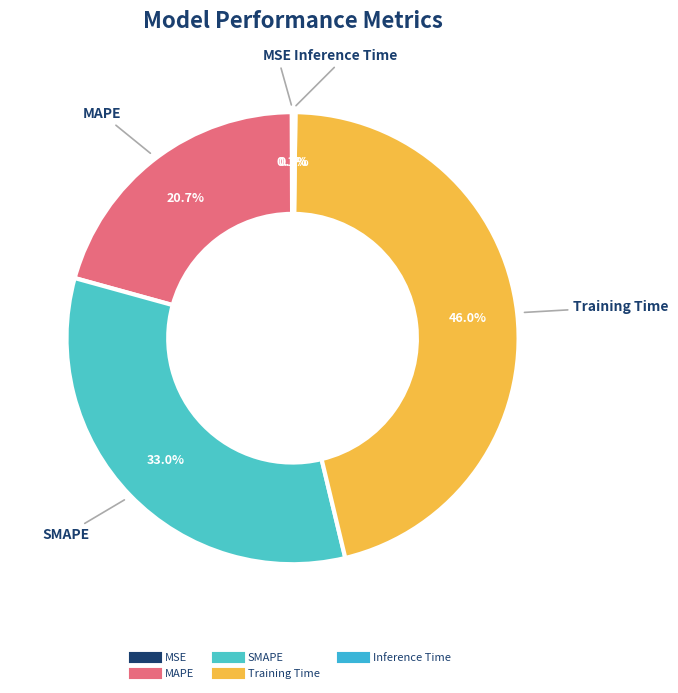

To the nearest percent, what is the difference between the largest and smallest slice percentages?

46%